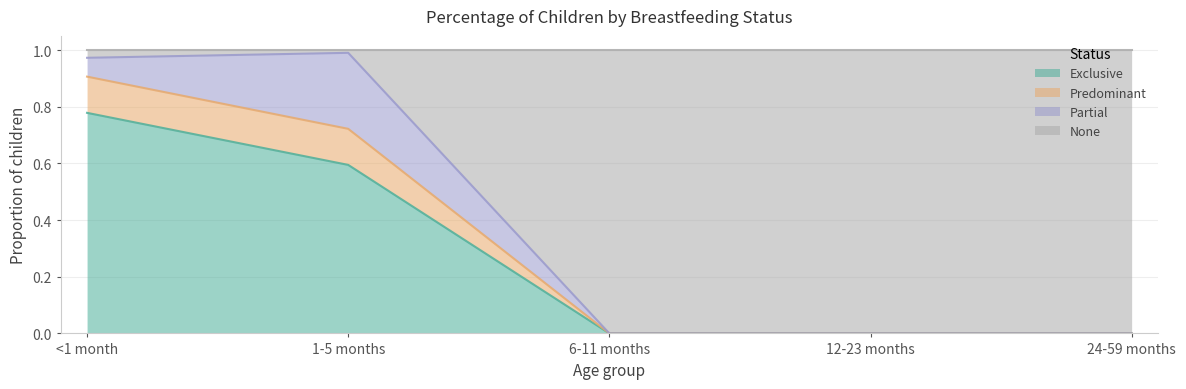

What is the total value across all series at 12-23 months?

1.0